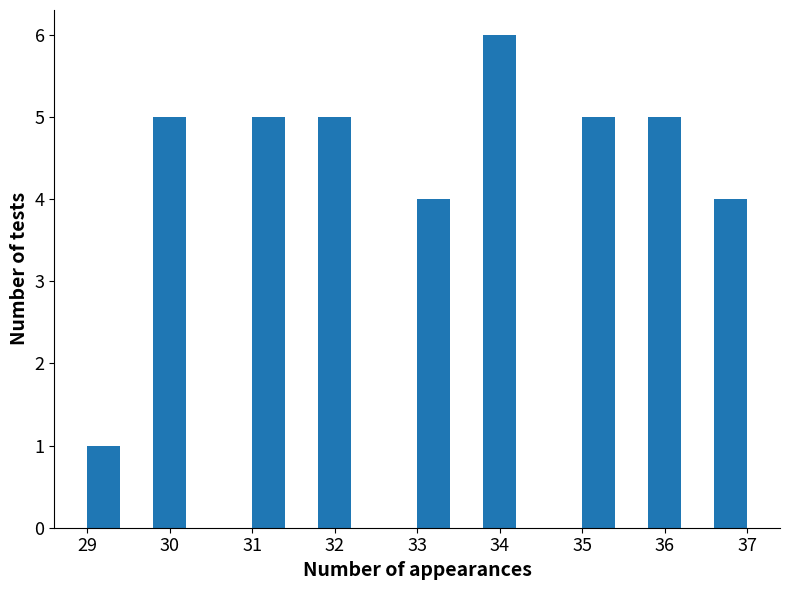

Which range on the x-axis has the tallest bar?

33.8 to 34.2